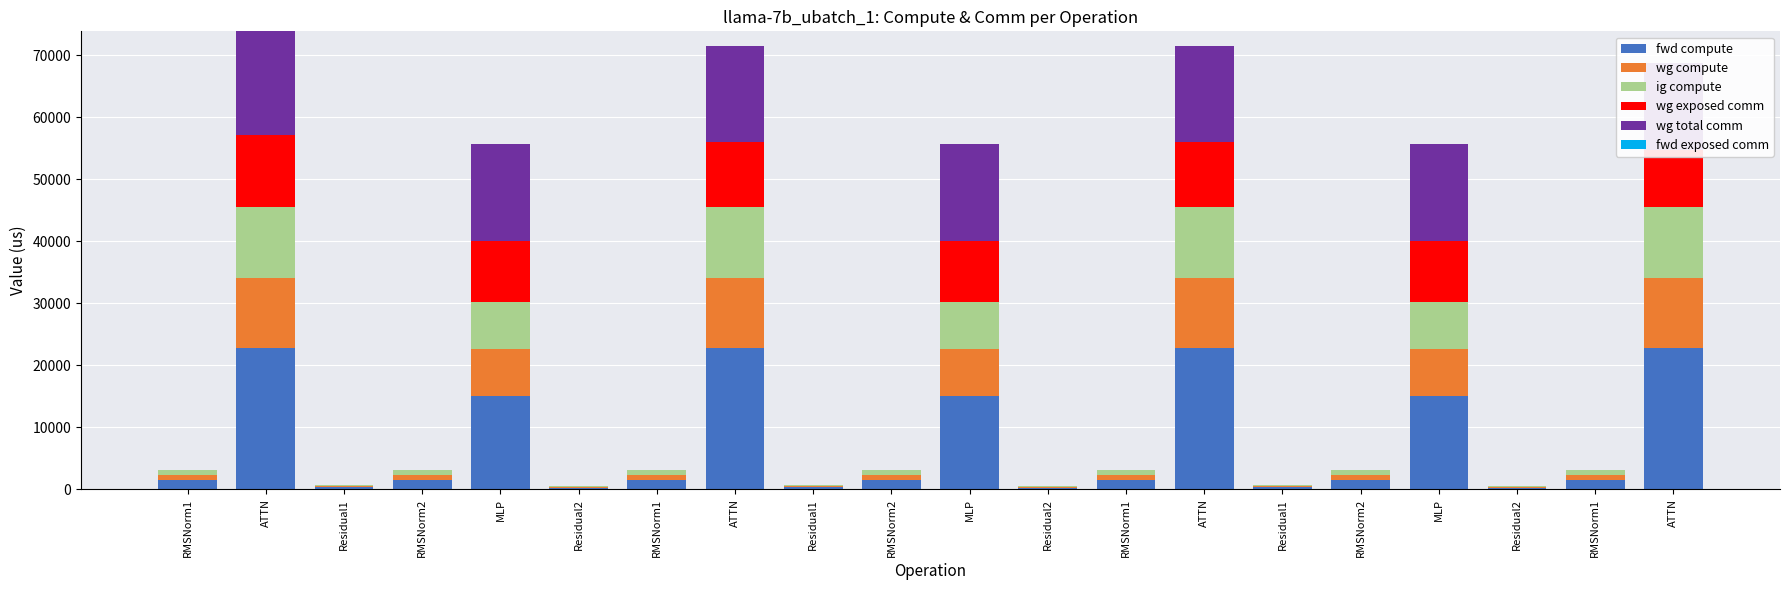

What is the difference between the maximum and minimum values in the ig compute series?

11171.3